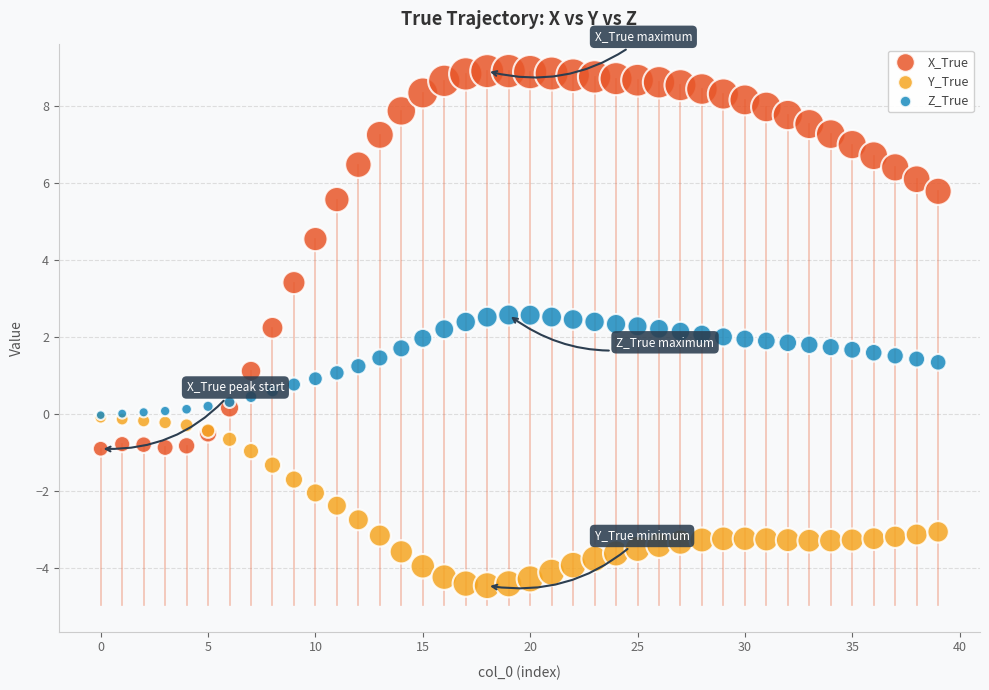

What are all the series names shown in the legend?

X_True, Y_True, Z_True